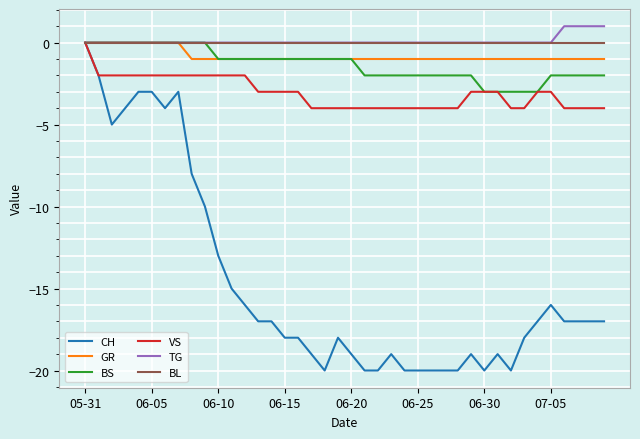

Which series has the widest spread of values?

CH